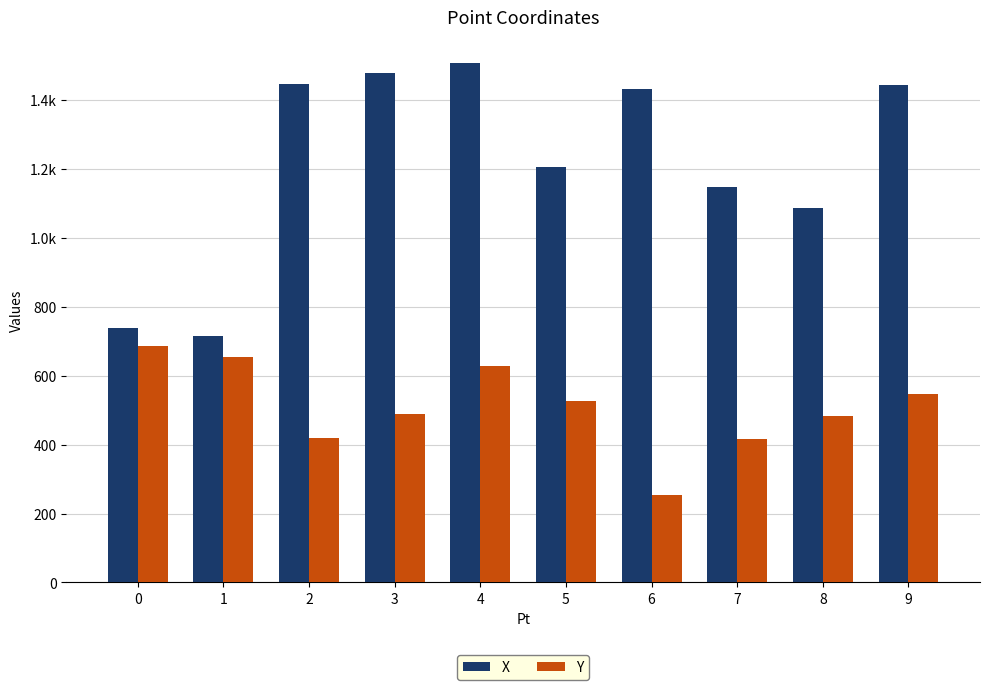

Between 0 and 7, which series saw the biggest shift?

X